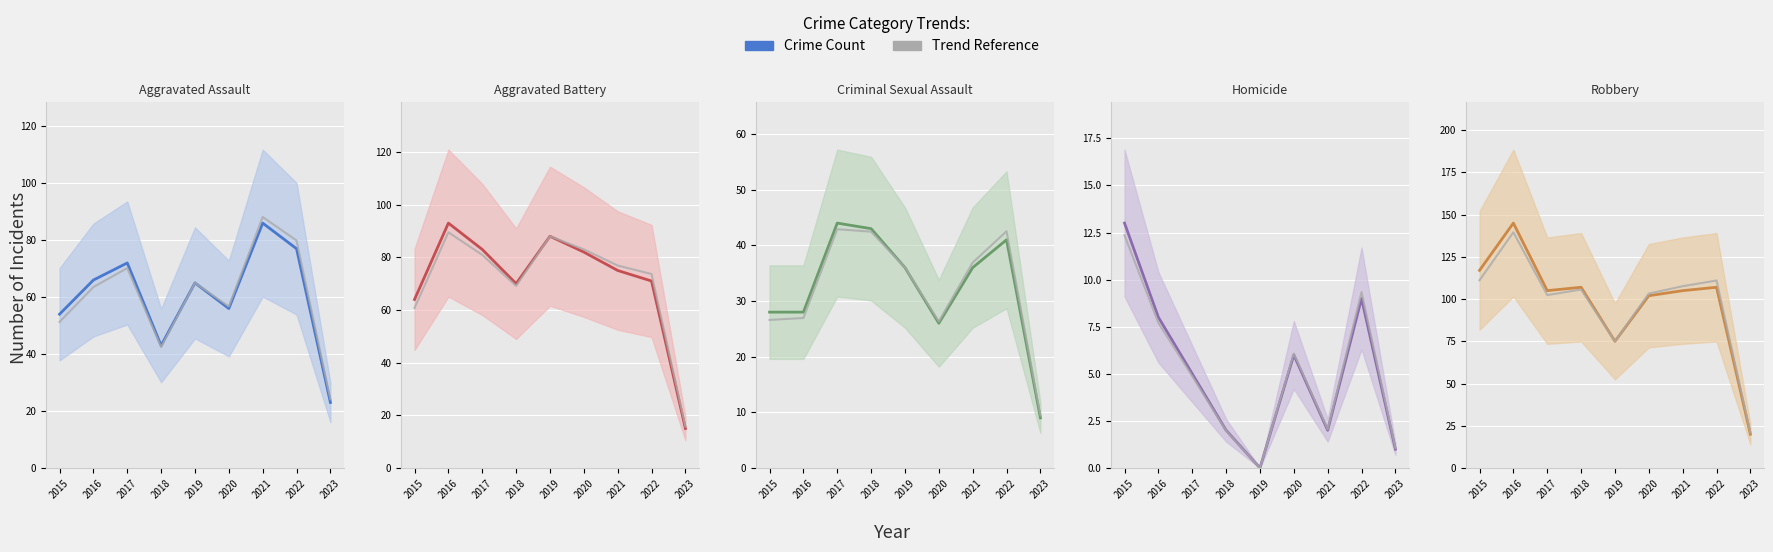

True or false: Aggravated Battery has more than 2 points higher than both neighbors.

False